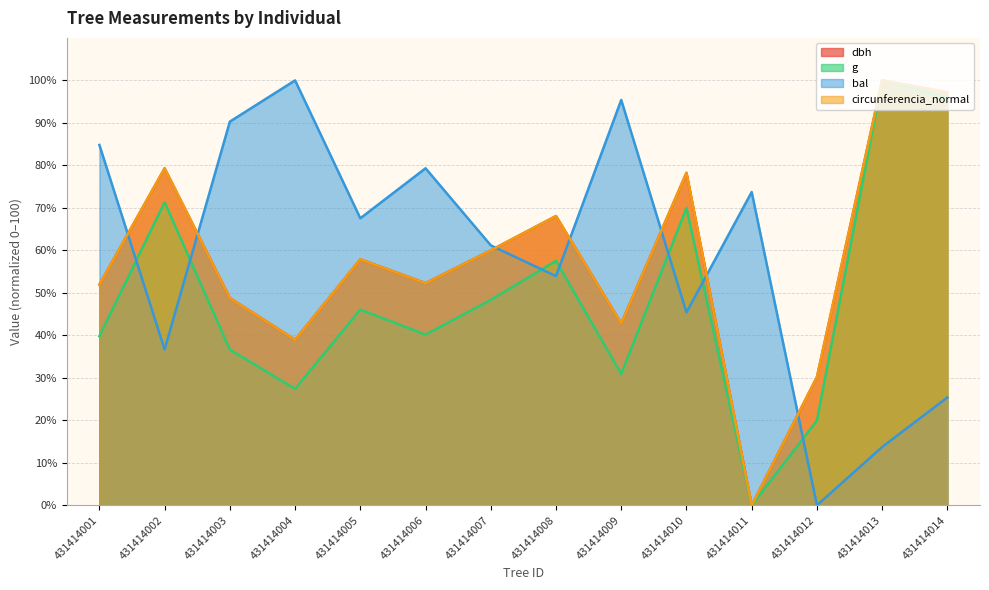

Count the number of data series in this chart.

4